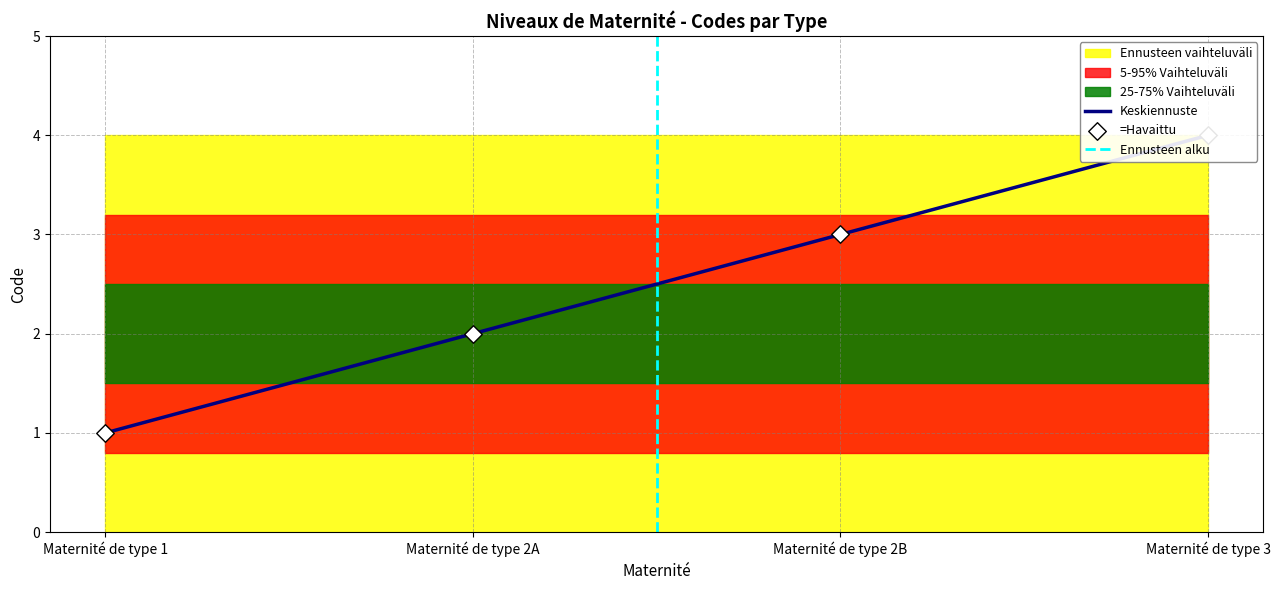

Is the value of Maternité de type 2B at Maternité de type 2B greater than the value of Maternité de type 3 at Maternité de type 2A?

No